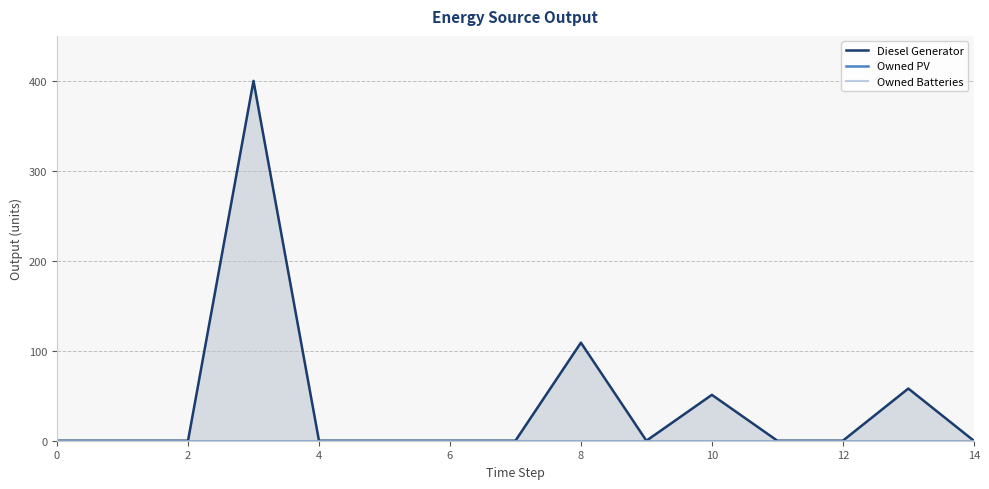

Is it true that Owned Batteries equals 0 at 11?

True